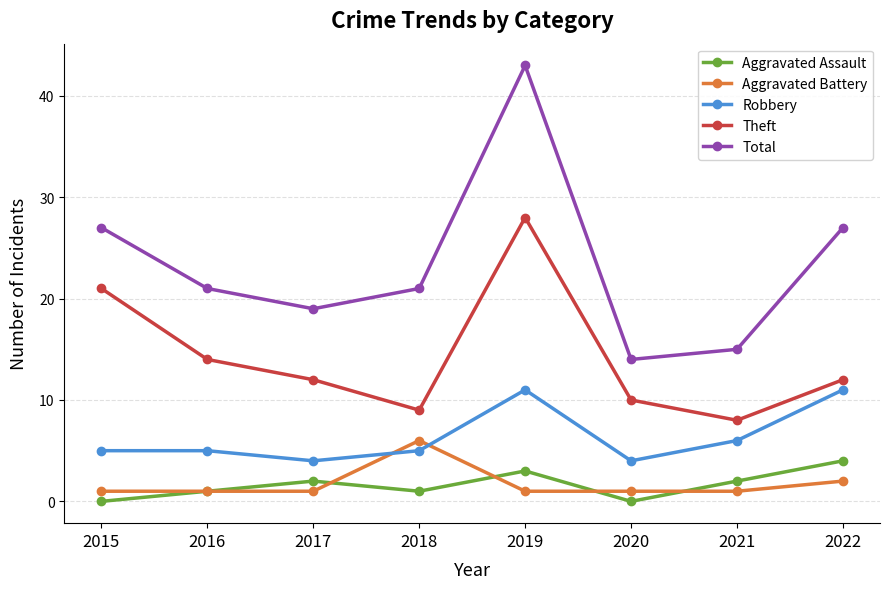

What is the value of the Total point at the 7th from the left?

15